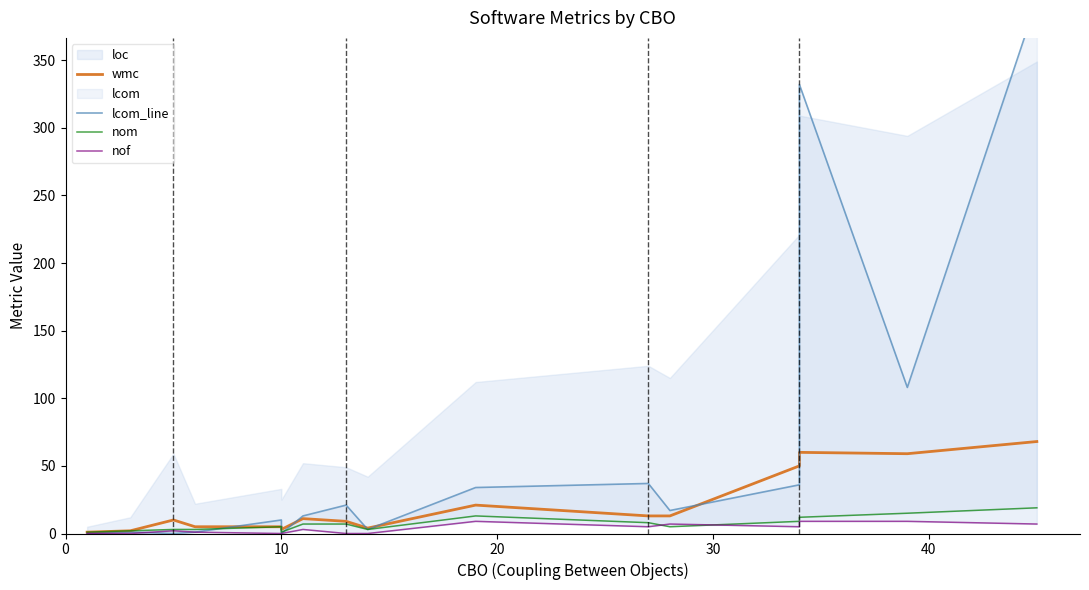

The value of nof at 10 is 6. True or false?

False